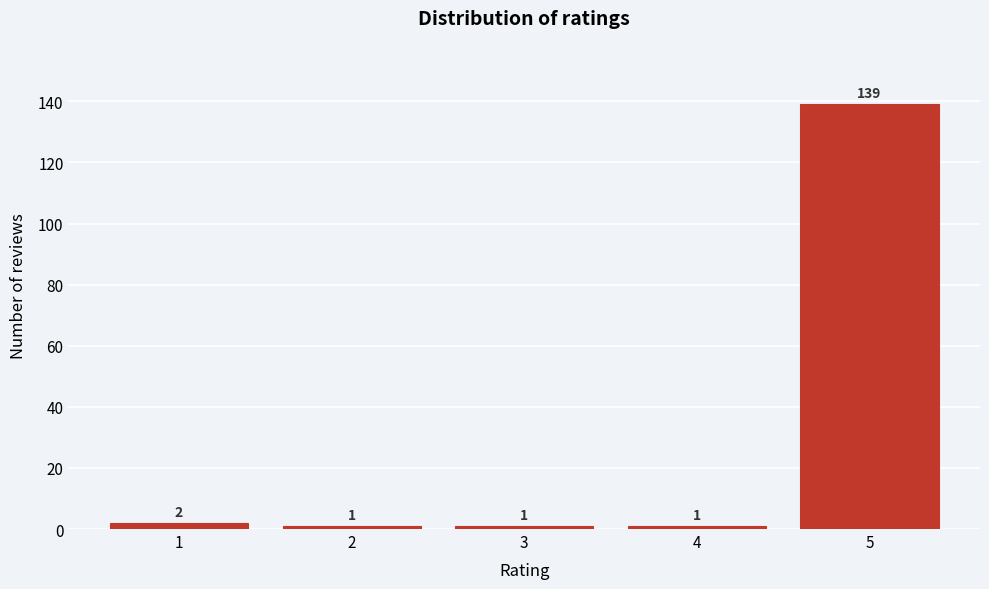

Reading left to right, what are all the values shown in this chart?

1=2	2=1	3=1	4=1	5=139